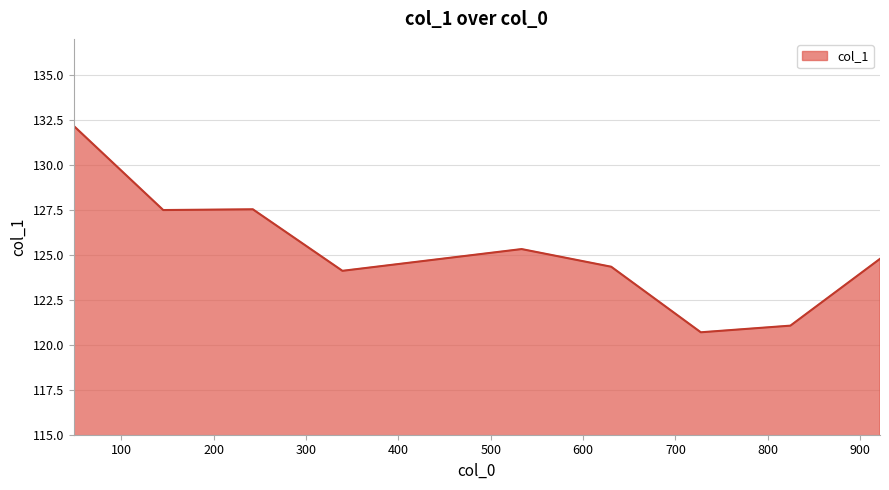

What is the smallest value displayed?

120.7